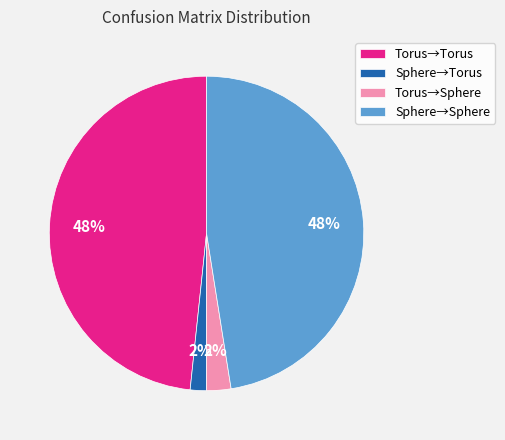

Is the sum of Torus→Torus and Sphere→Sphere greater than half?

Yes